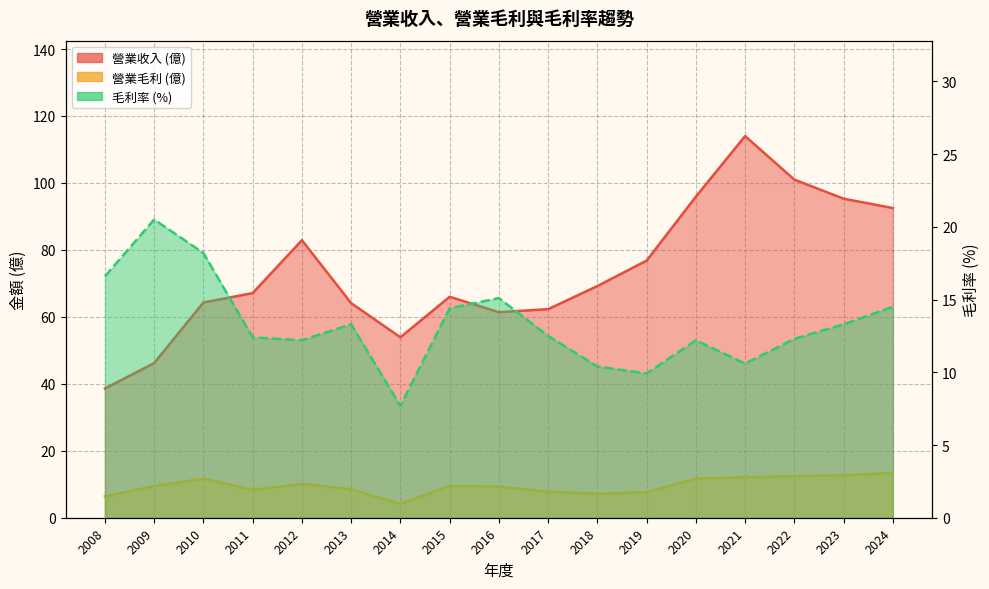

How many lines are shown in the chart?

3